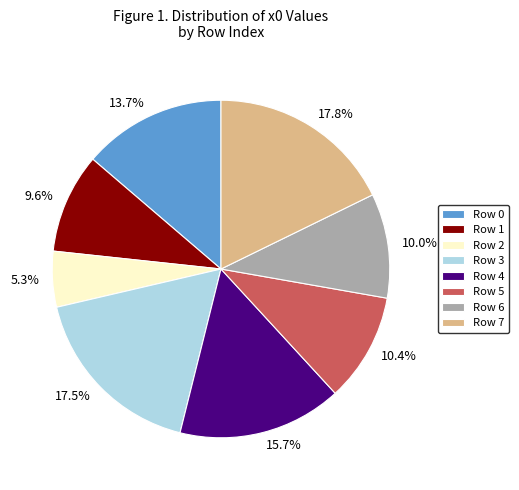

To the nearest percent, what is the combined percentage of Row 3 and Row 7?

35%